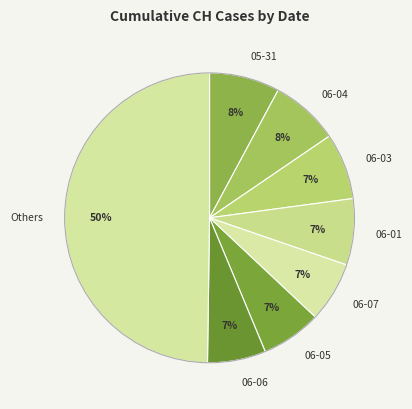

To the nearest percent, what percentage of the pie is Others?

50%